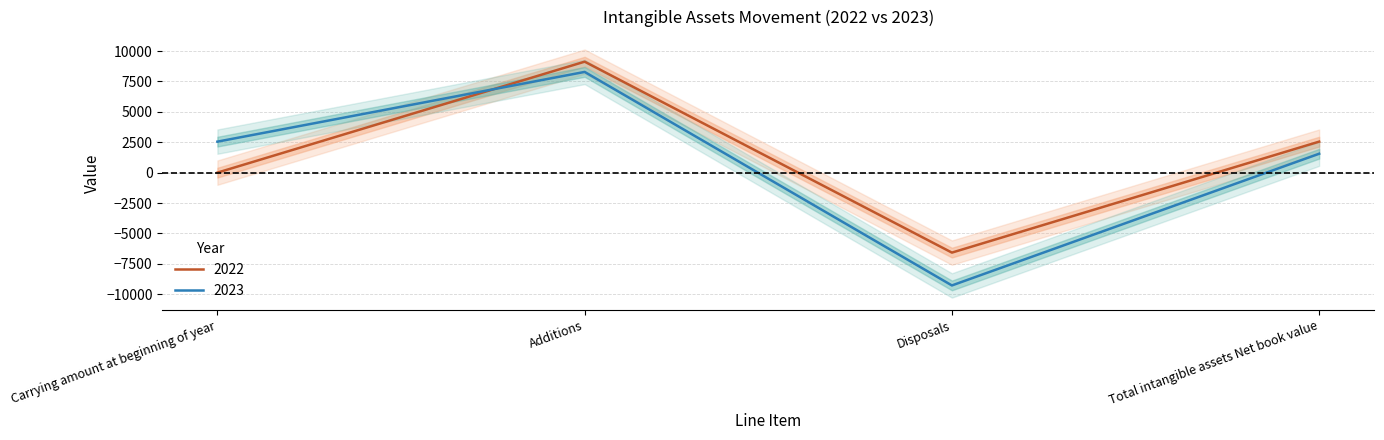

Between Carrying amount at beginning of year and Additions, which is larger?

Additions